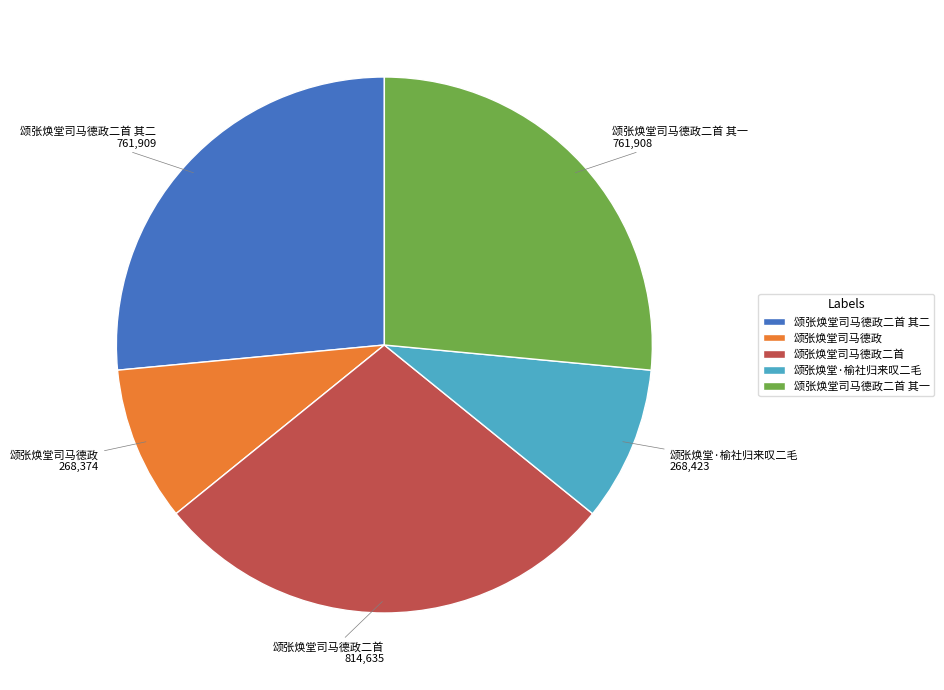

Is it true that 颂张焕堂司马德政二首 is 28% of the pie?

True